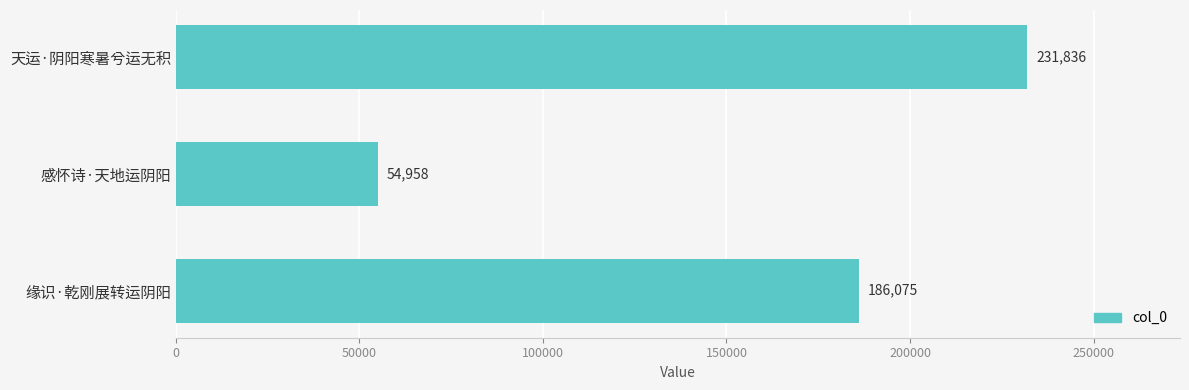

Rank the categories by value from lowest to highest.

感怀诗·天地运阴阳, 缘识·乾刚展转运阴阳, 天运·阴阳寒暑兮运无积